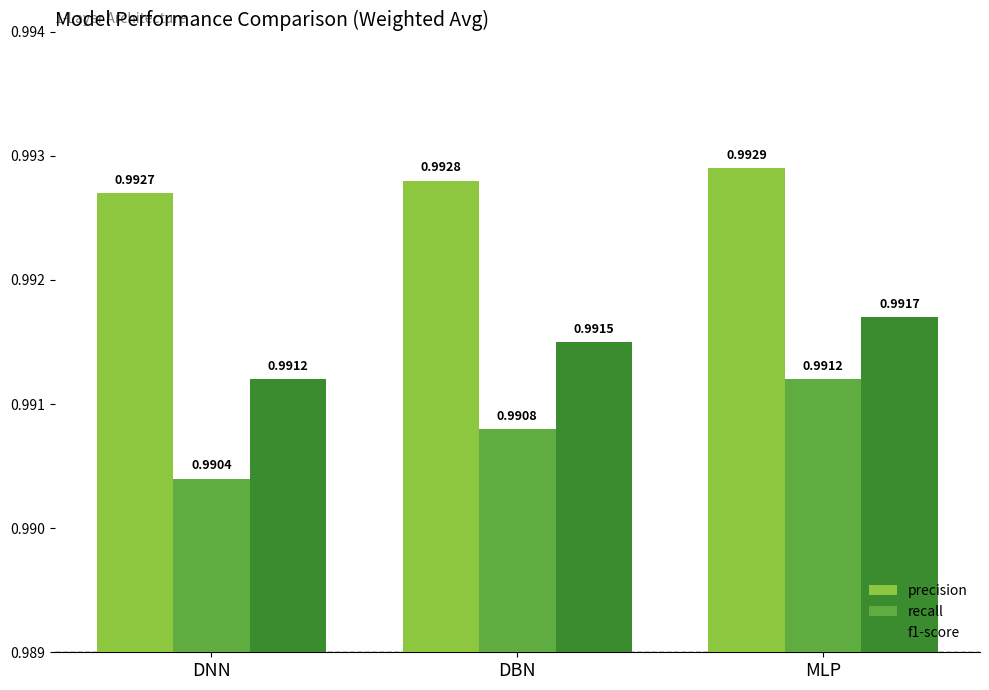

Which category has the highest value in the precision series?

MLP